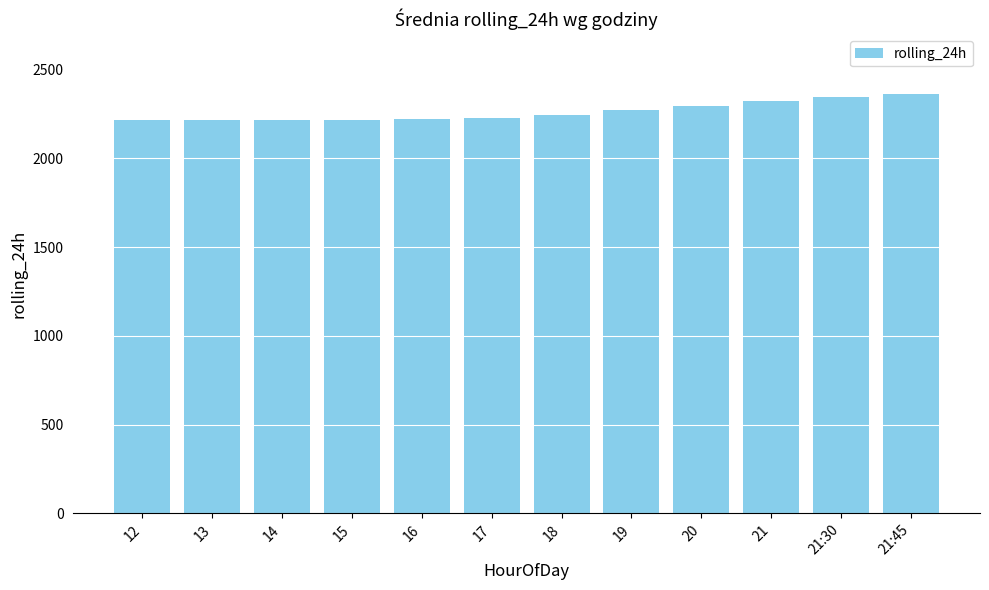

What is the average value?

2263.3